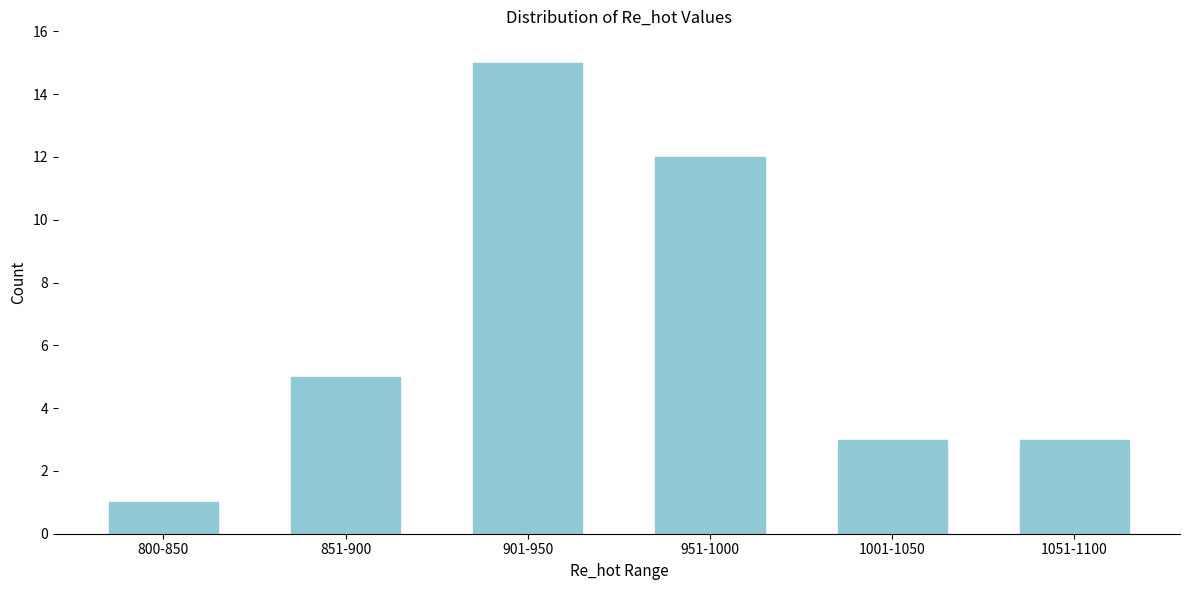

Reading left to right, list all the values displayed in this chart.

1	5	15	12	3	3